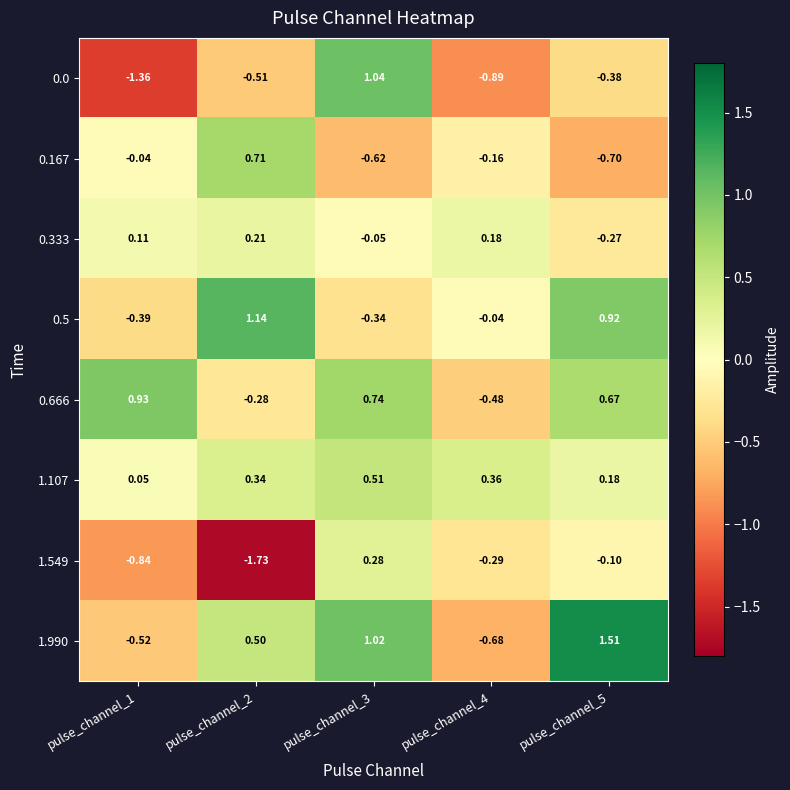

Is the value of 1.990 at pulse_channel_5 greater than the value of 0.333 at pulse_channel_2?

Yes